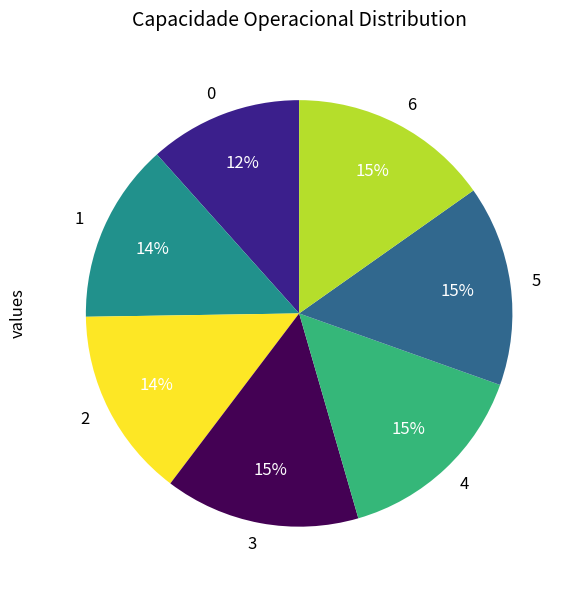

Approximately how many times larger is the value at 3 compared to 4?

1.0